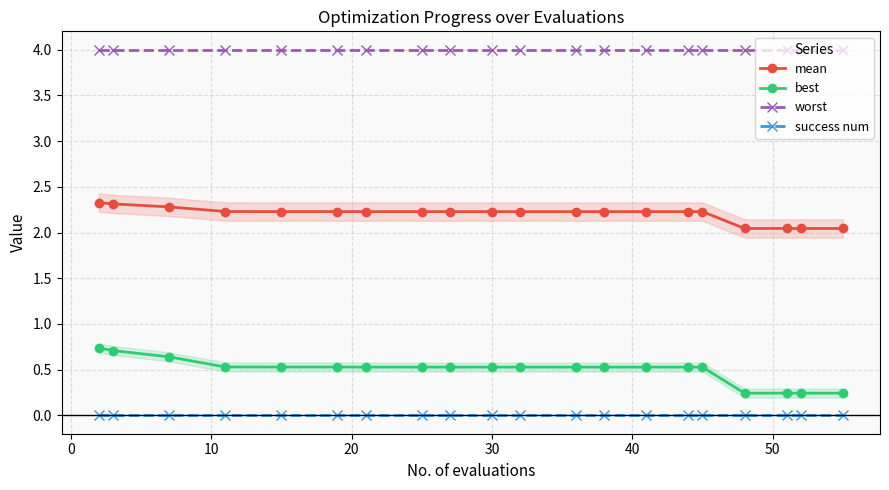

Rank the series by their maximum value, from lowest to highest.

success num, best, mean, worst